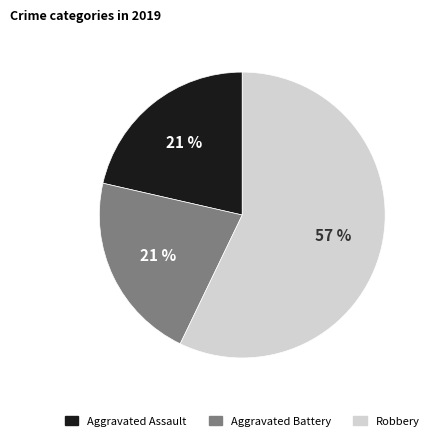

True or false: Robbery accounts for 68% of the total.

False